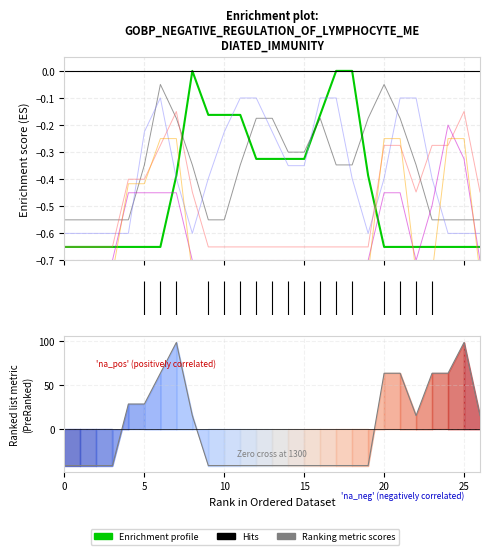

Between 21 and 9, which is larger?

9